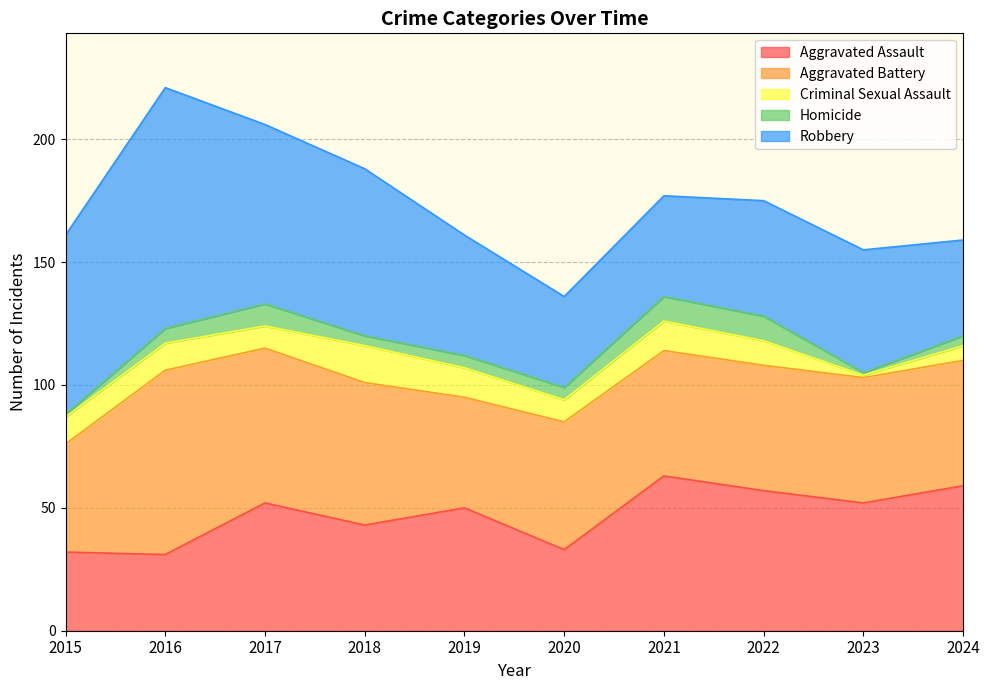

Which category has the lowest value across all series?

2023